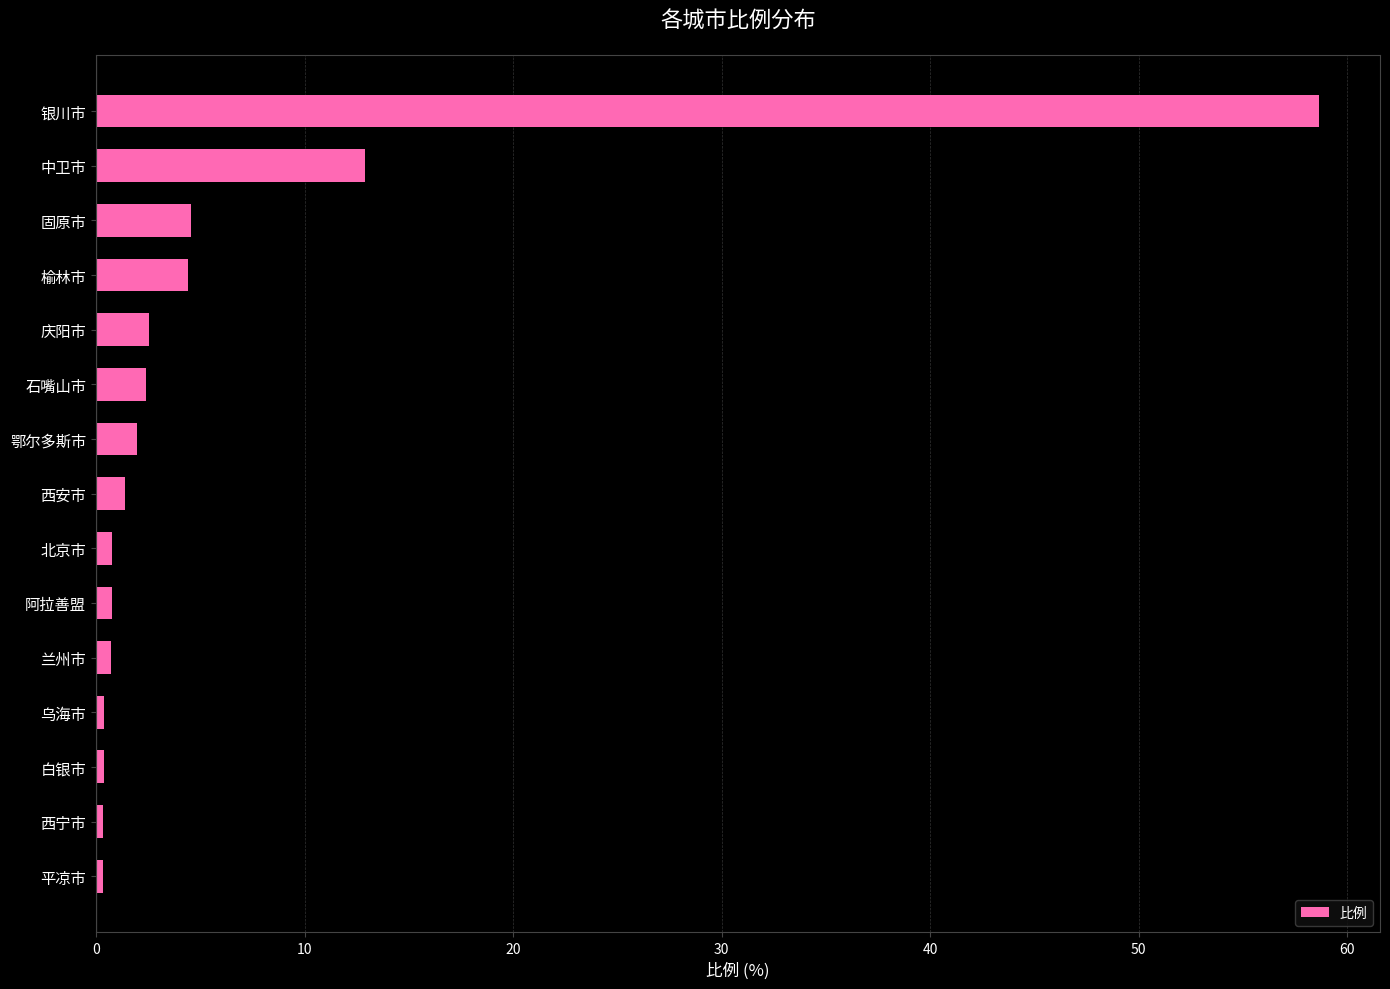

Are the bars horizontal?

Yes